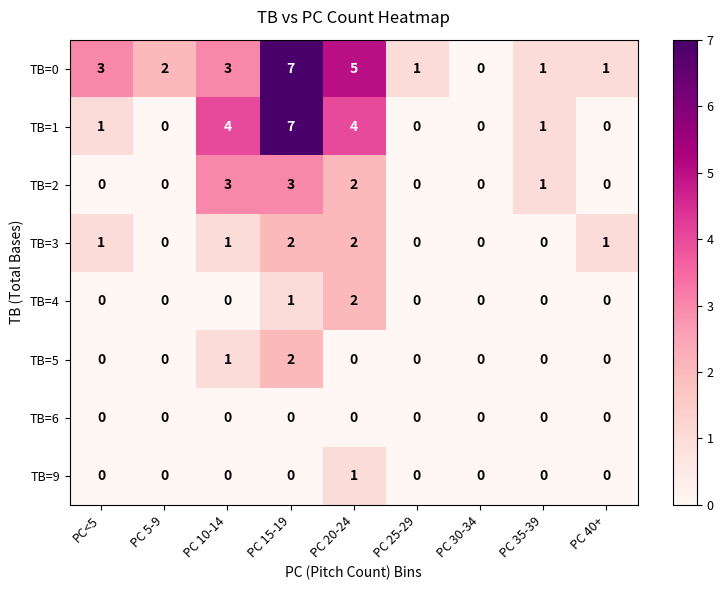

What is the difference between the maximum and second lowest values in the TB=0 series?

6